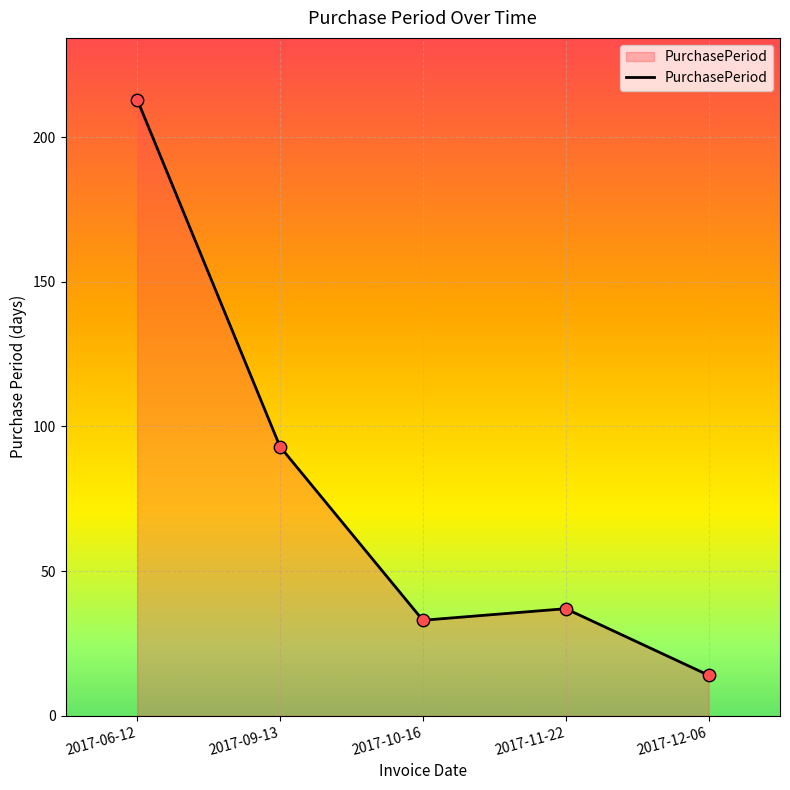

What is the change in value from 2017-11-22 to 2017-12-06?

-23